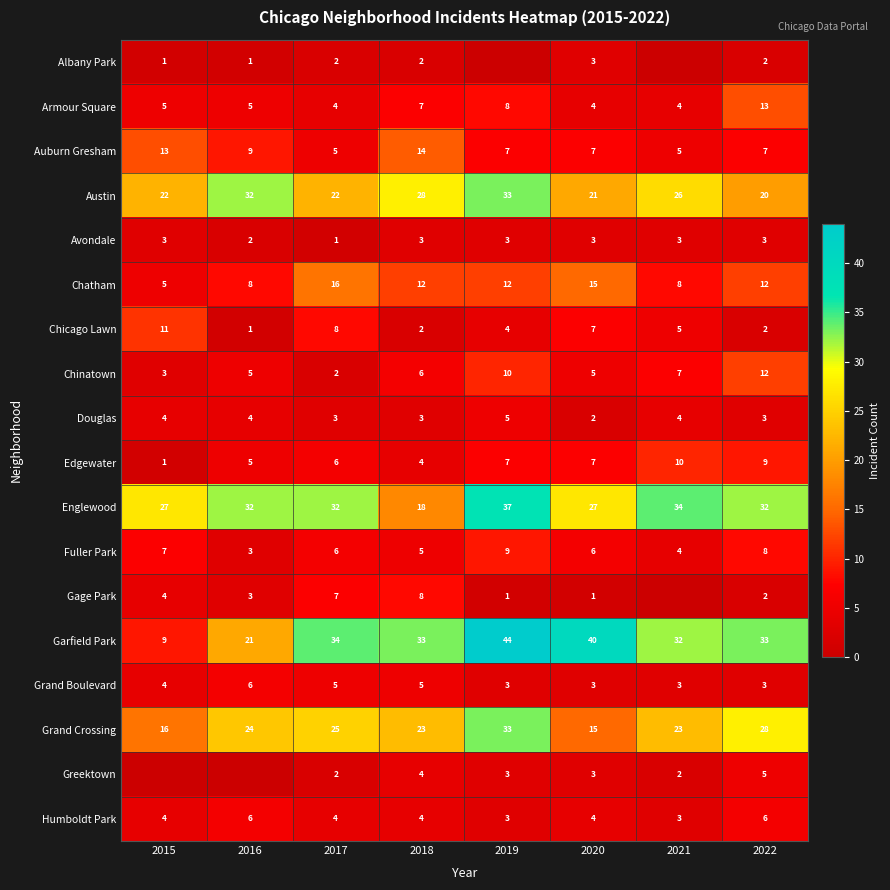

What is the difference between the maximum and second lowest values in the Chinatown series?

9